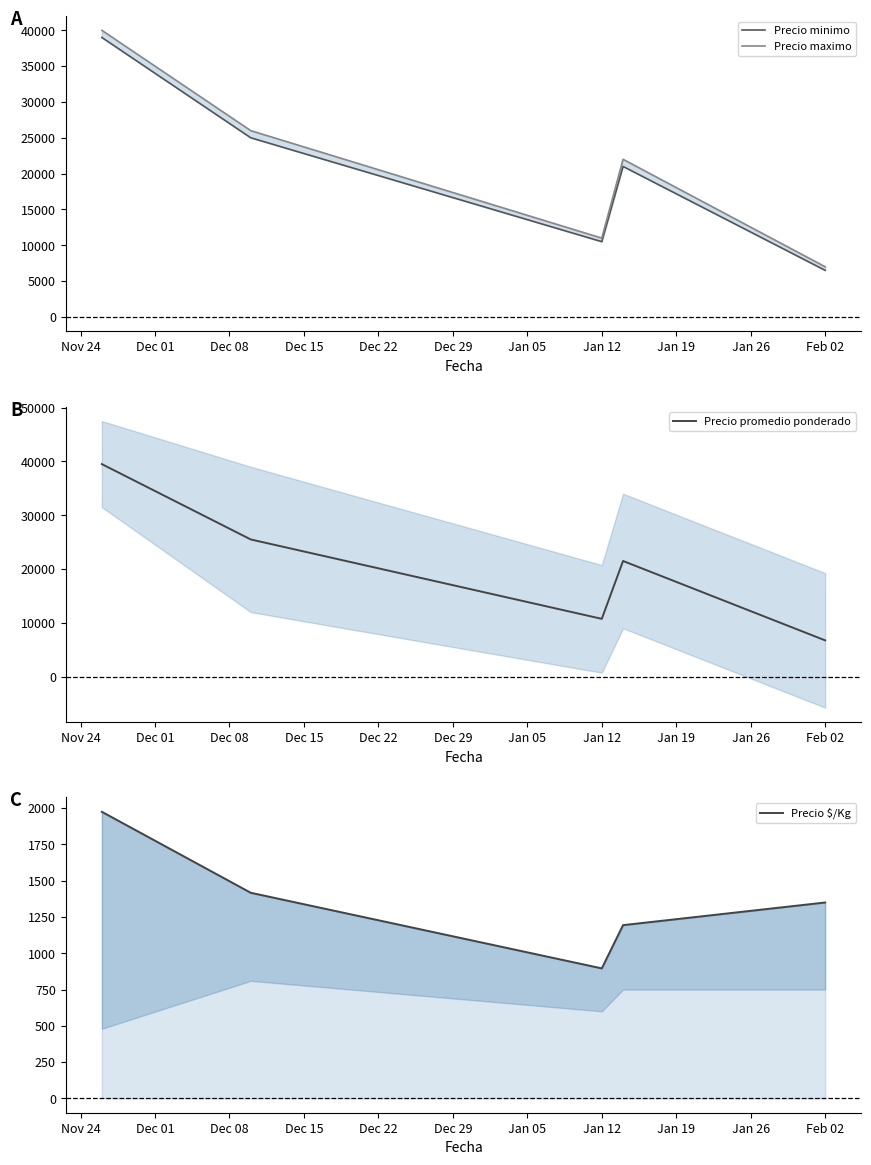

At how many categories does at least one series exceed 37298?

1